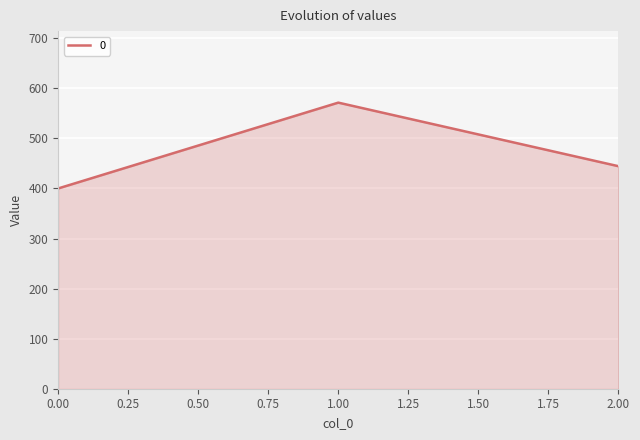

The chart shows a value of 400.0 at 0.00. True or false?

True